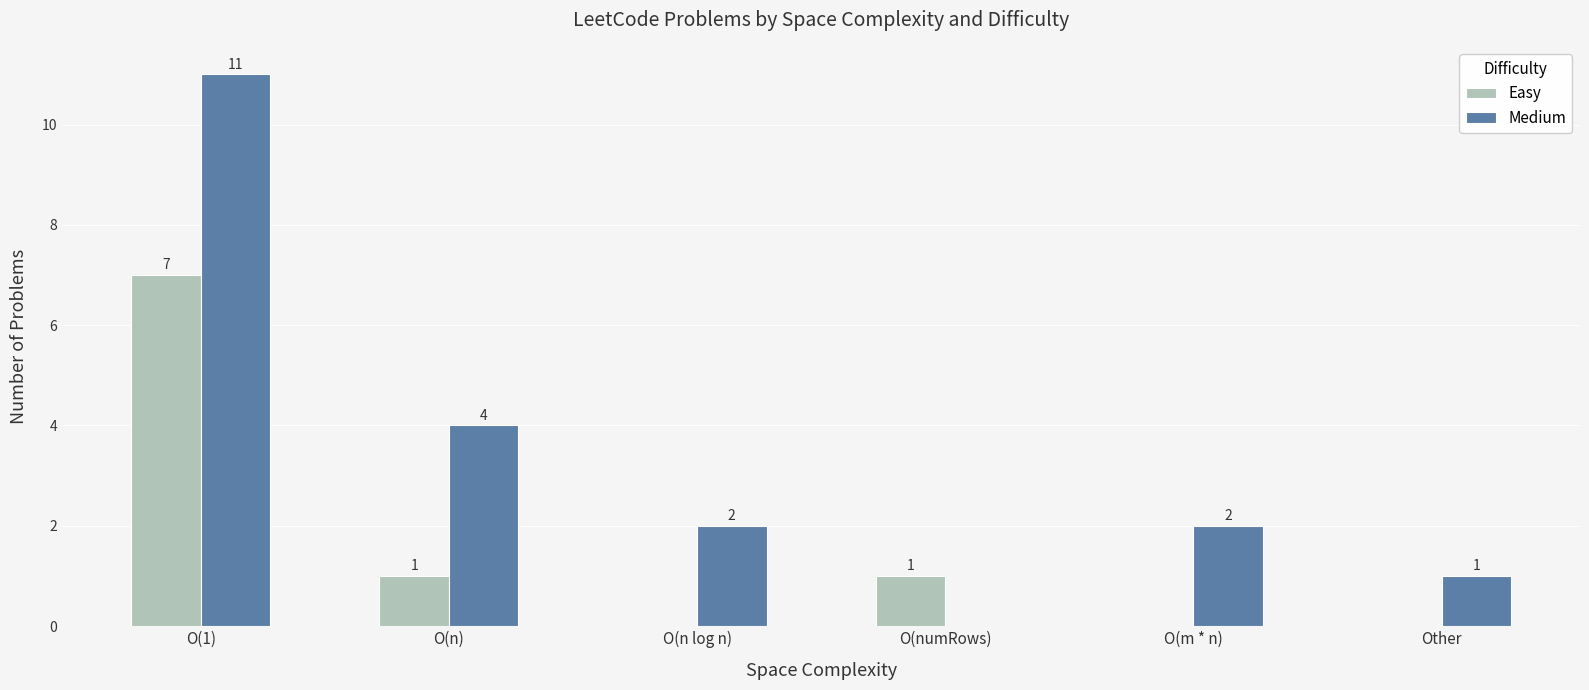

Which series has the largest total across all categories?

Medium